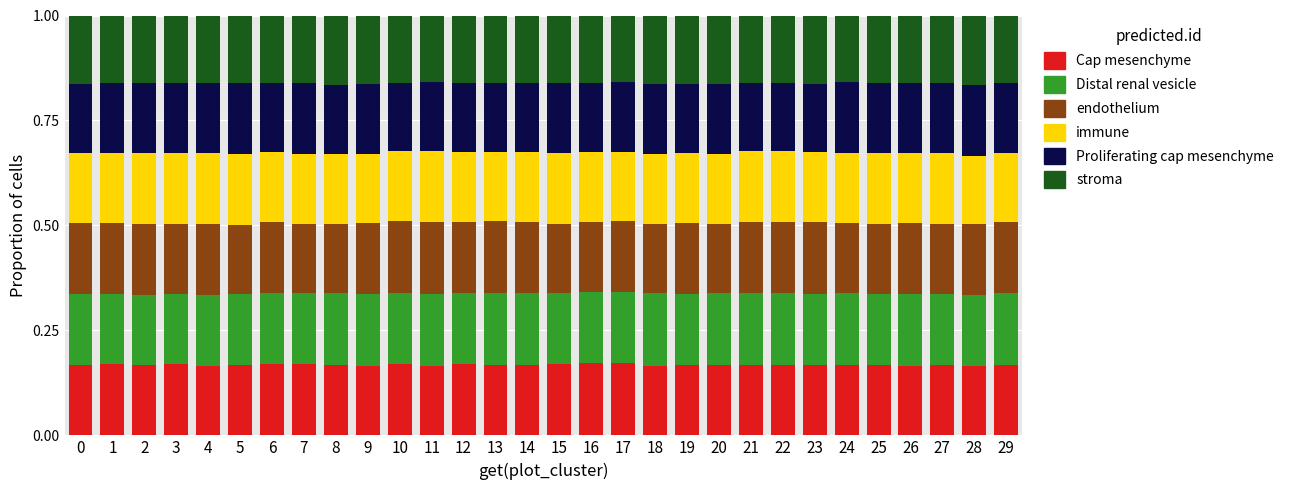

The Cap mesenchyme series shows 0.1 at 16. True or false?

False